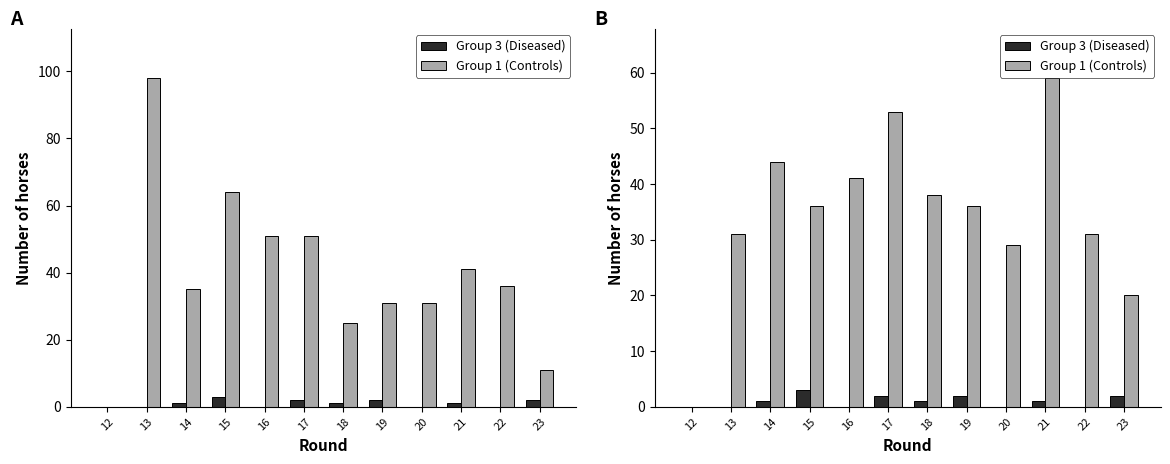

Which series has the widest spread of values?

Group 1 (Controls)